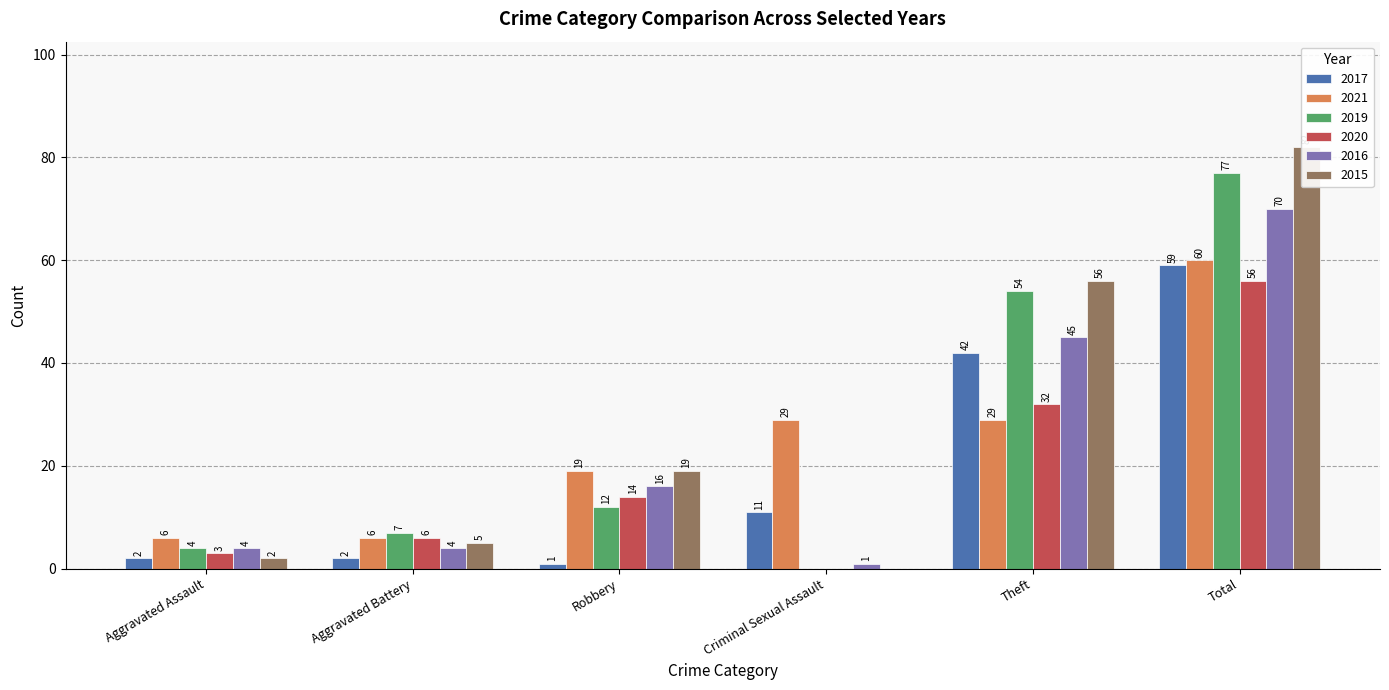

Reading left to right, what are all the values shown in this chart?

2017: 2	2	1	11	42	59
2021: 6	6	19	29	29	60
2019: 4	7	12	0	54	77
2020: 3	6	14	0	32	56
2016: 4	4	16	1	45	70
2015: 2	5	19	0	56	82